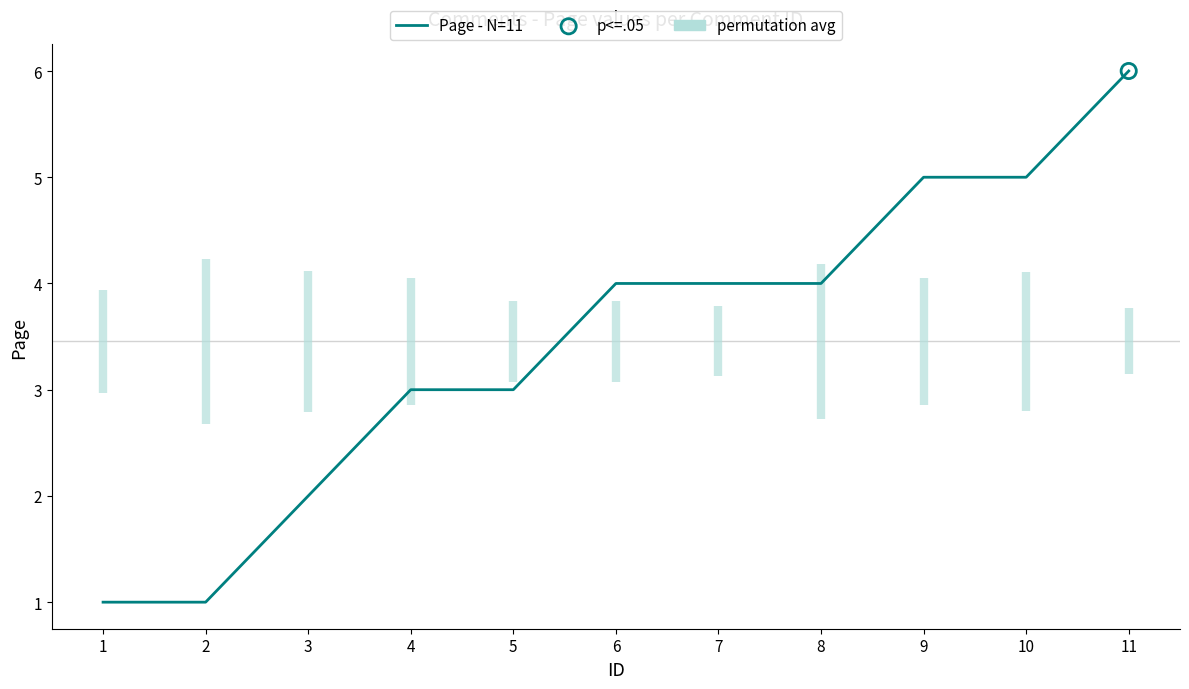

Approximately how many times larger is the value at 6 compared to 10?

0.8